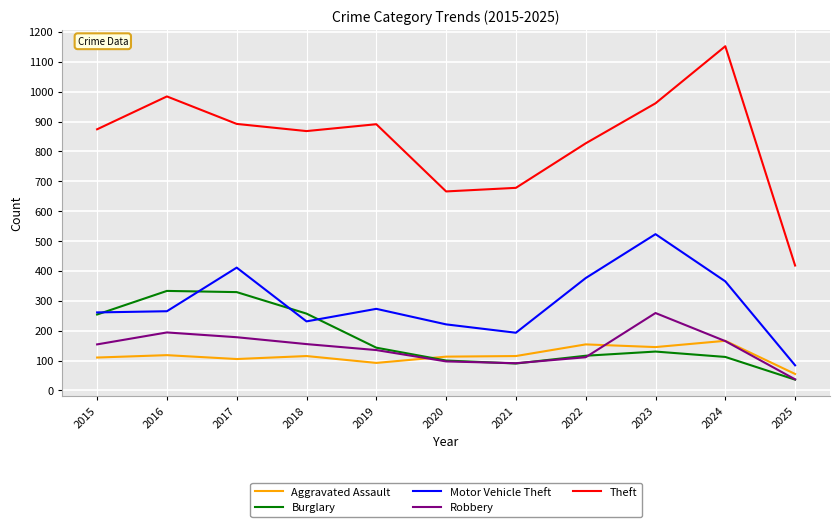

At how many categories does at least one series exceed 516?

10